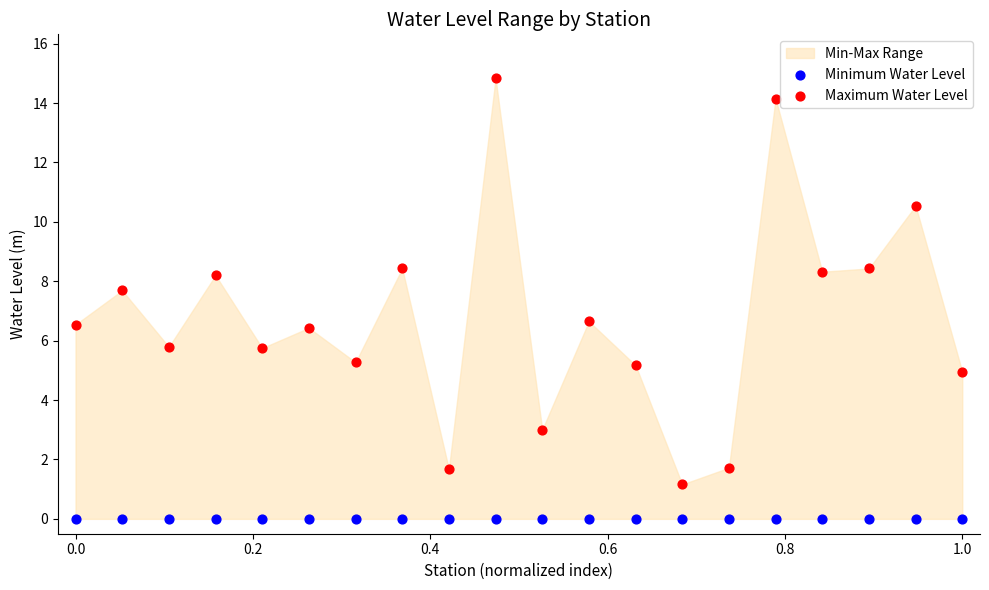

Which series reaches the maximum Y coordinate?

Maximum Water Level